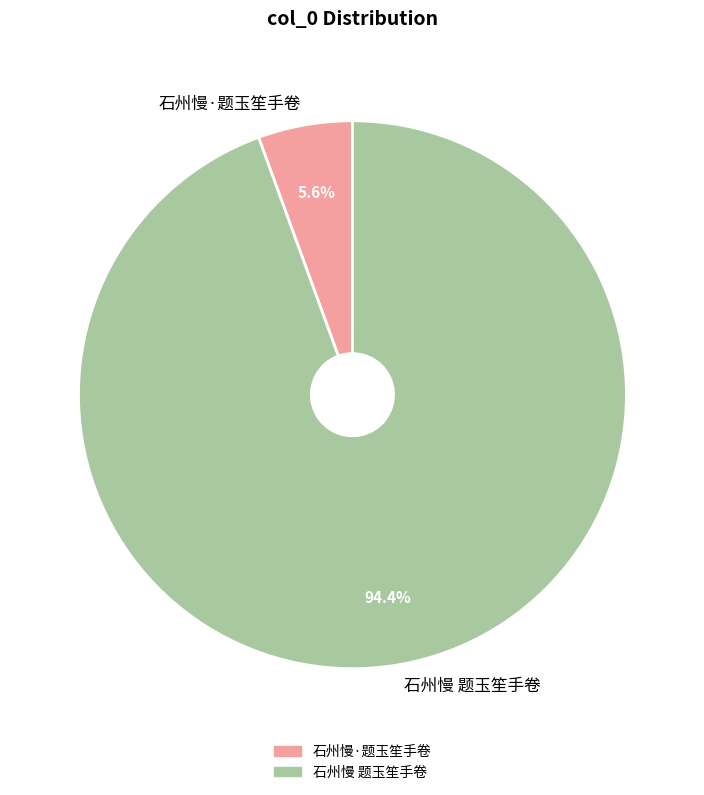

What is the largest slice in the pie chart?

石州慢 题玉笙手卷